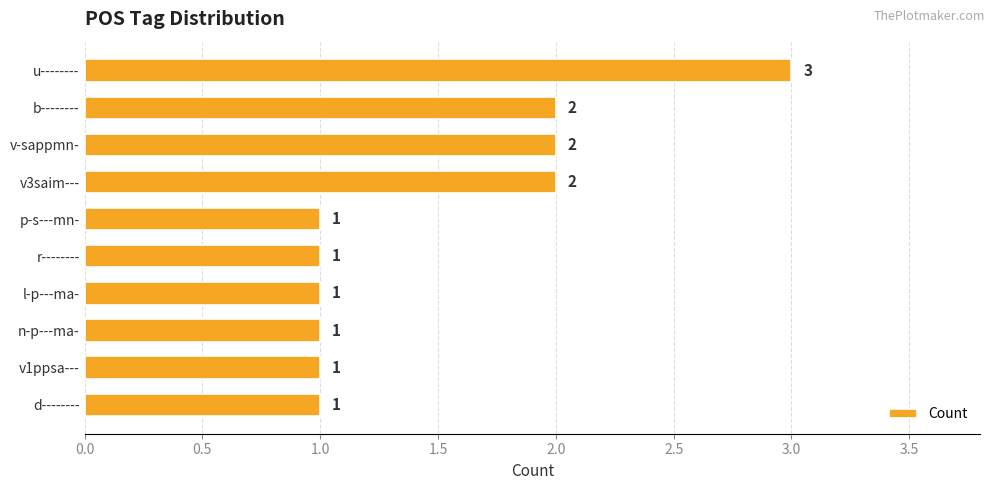

What position from the bottom is v1ppsa---?

2